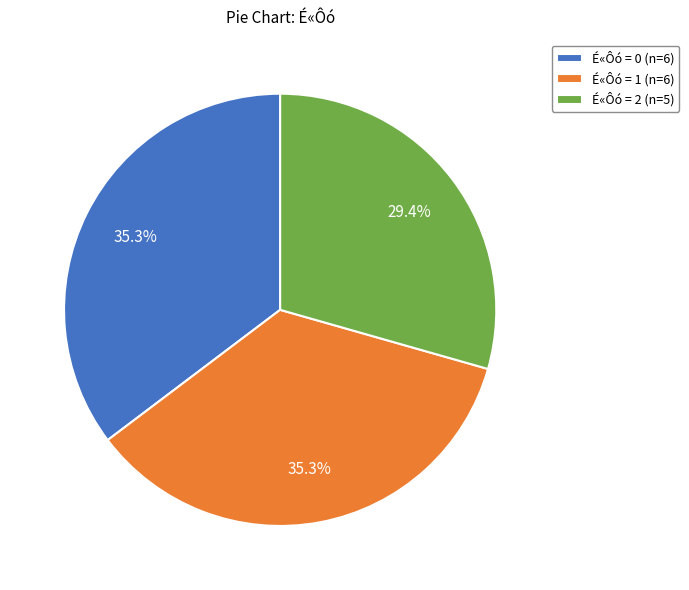

Which slice is the smallest?

É«Ôó = 2 (n=5)